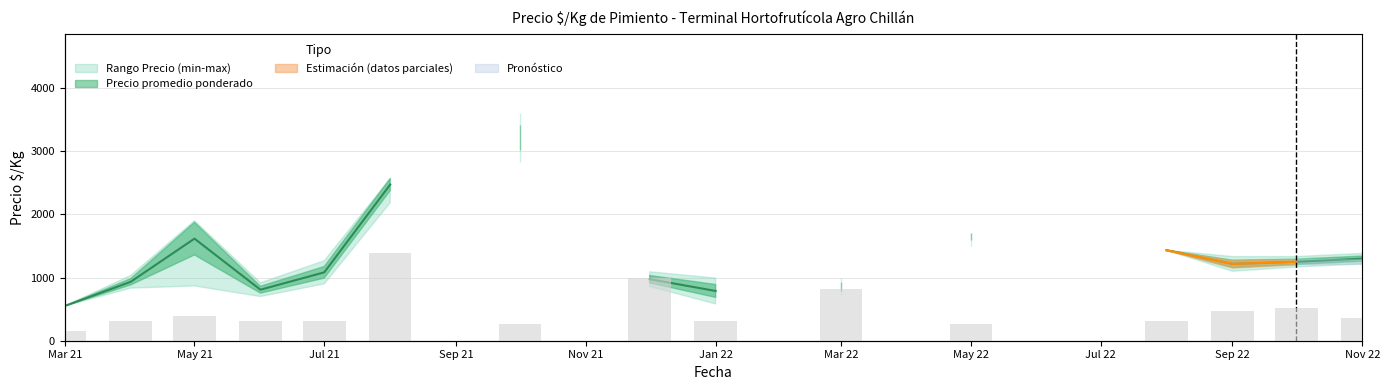

How many data points does each series have?

21